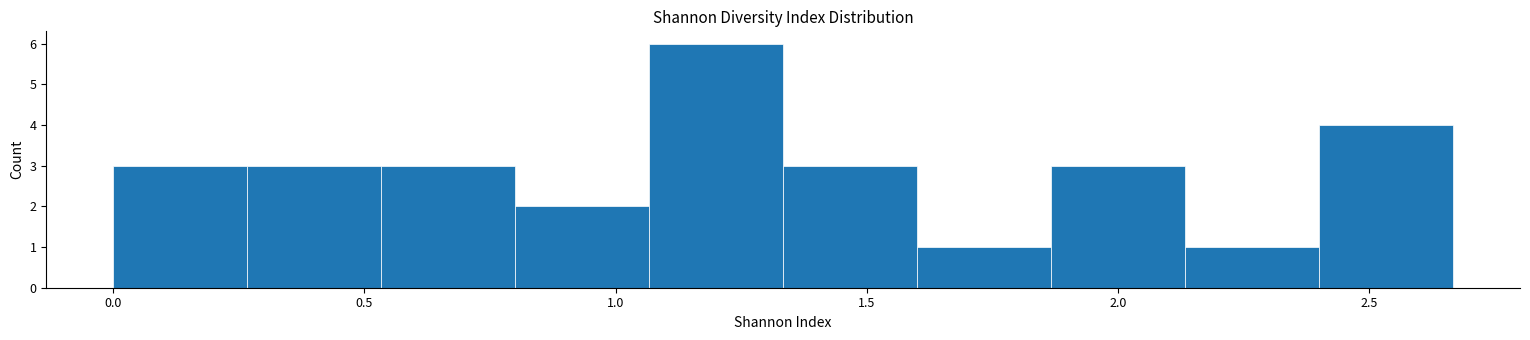

Reading left to right, list every bar in this chart as the range it spans on the x-axis followed by its height. Neither the bar edges nor the heights are printed on the chart, so give them approximately, as read against the axes.

0.00 to 0.25: 3
0.25 to 0.55: 3
0.55 to 0.80: 3
0.80 to 1.05: 2
1.05 to 1.35: 6
1.35 to 1.60: 3
1.60 to 1.85: 1
1.85 to 2.15: 3
2.15 to 2.40: 1
2.40 to 2.65: 4